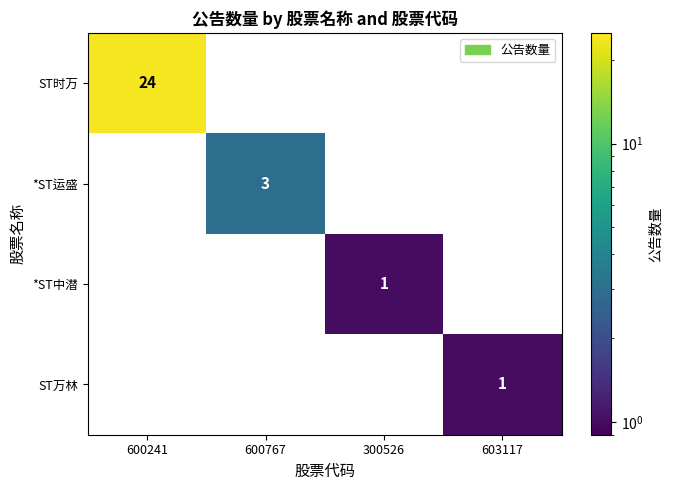

Reading right to left, transcribe all the data shown in this chart.

ST时万: 0	0	0	24
*ST运盛: 0	0	3	0
*ST中潜: 0	1	0	0
ST万林: 1	0	0	0